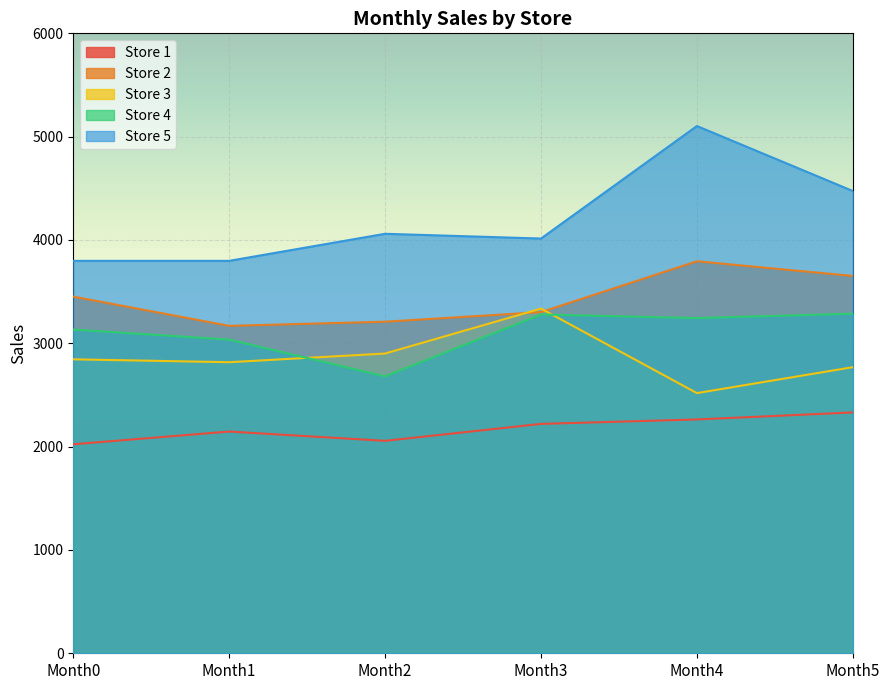

List the labels in order of Store 3 value, smallest first.

Month4, Month5, Month1, Month0, Month2, Month3